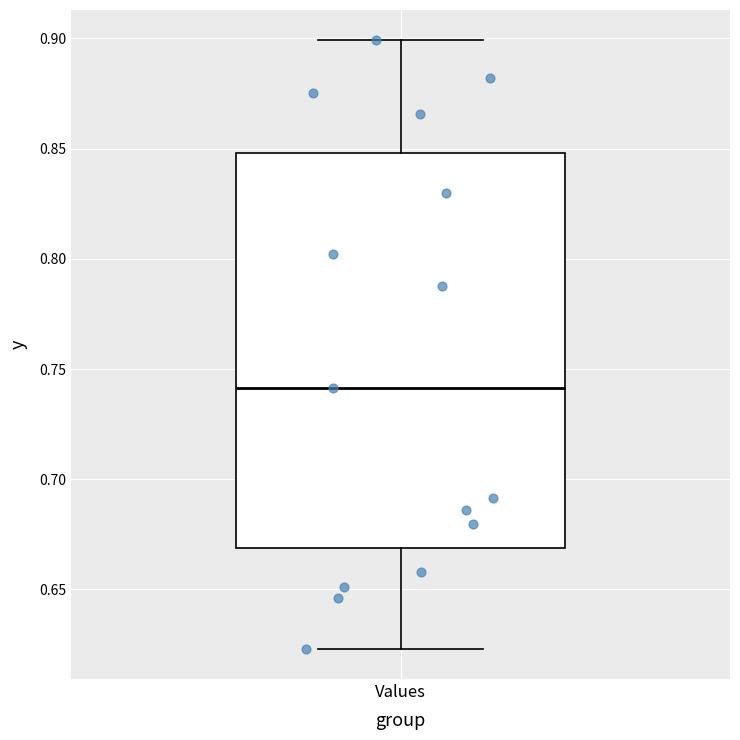

Transcribe this box plot: give where the median line is, the range the box spans, and where the two whiskers end, as read against the y-axis. The values are not printed on the chart, so give them approximately, as read against the axis.

median 0.740, box 0.670 to 0.850, whiskers 0.625 to 0.900